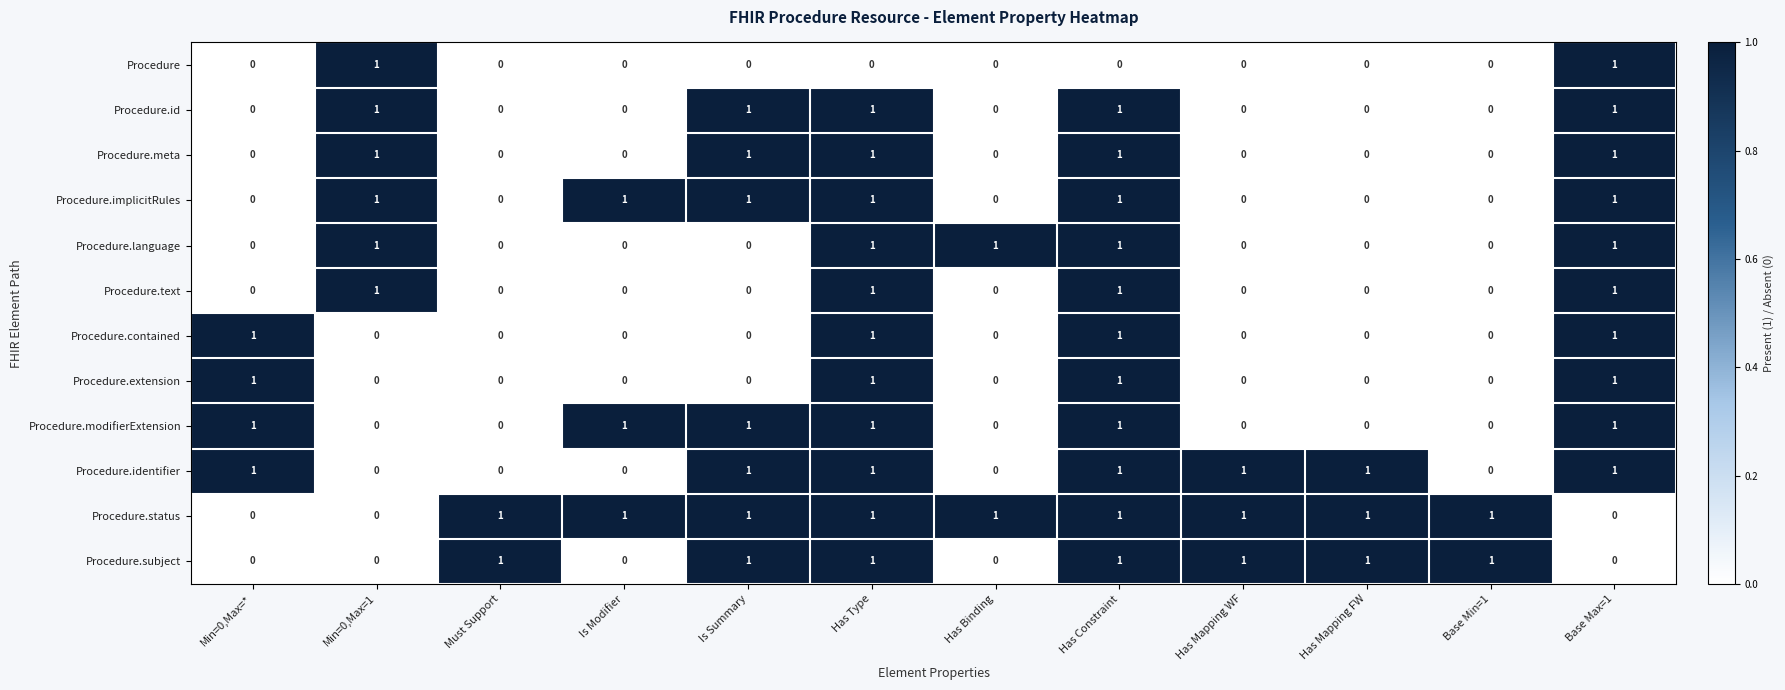

True or false: Procedure.implicitRules has a value of 0 at Has Mapping FW.

True